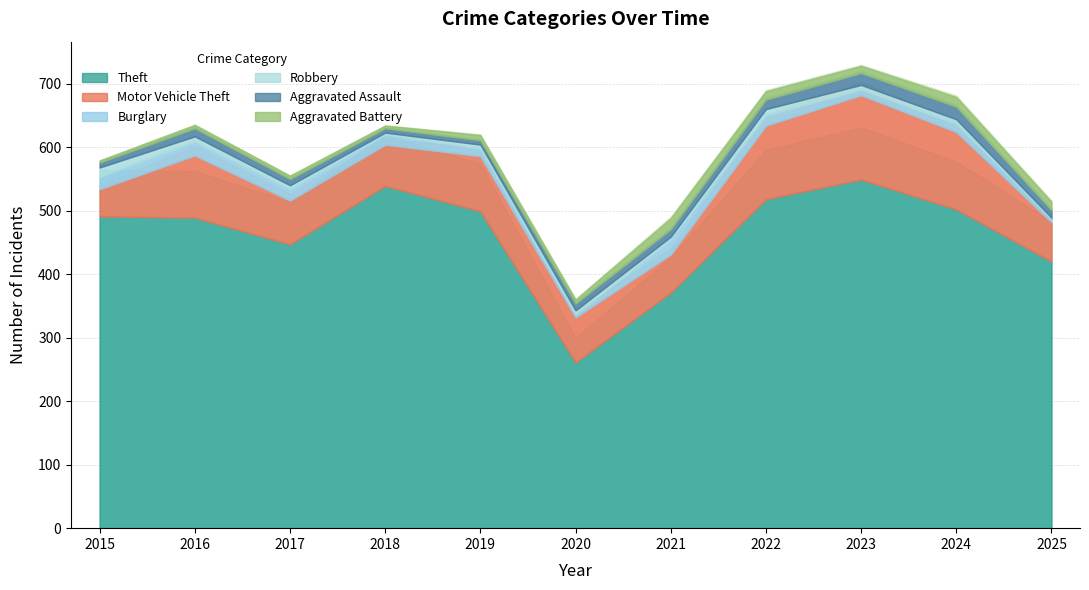

What is the difference between the Aggravated Battery values at 2016 and 2018?

1